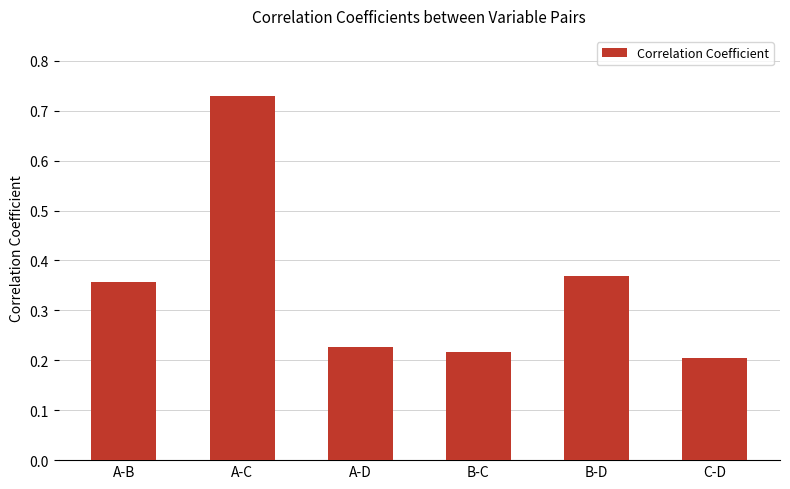

What is the sum of the values at A-D and B-D?

0.6